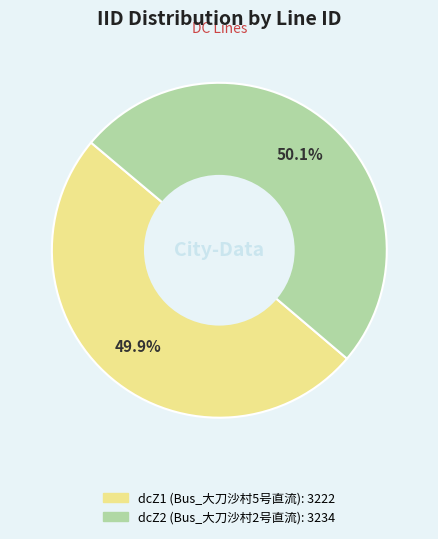

To the nearest percent, what percentage of the pie is dcZ1 (Bus_大刀沙村5号直流)?

50%